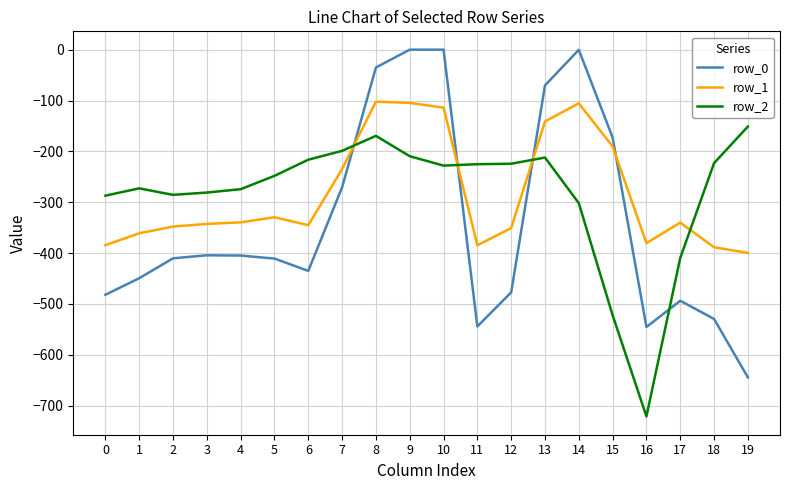

What is the highest value of the row_1 series?

-102.3